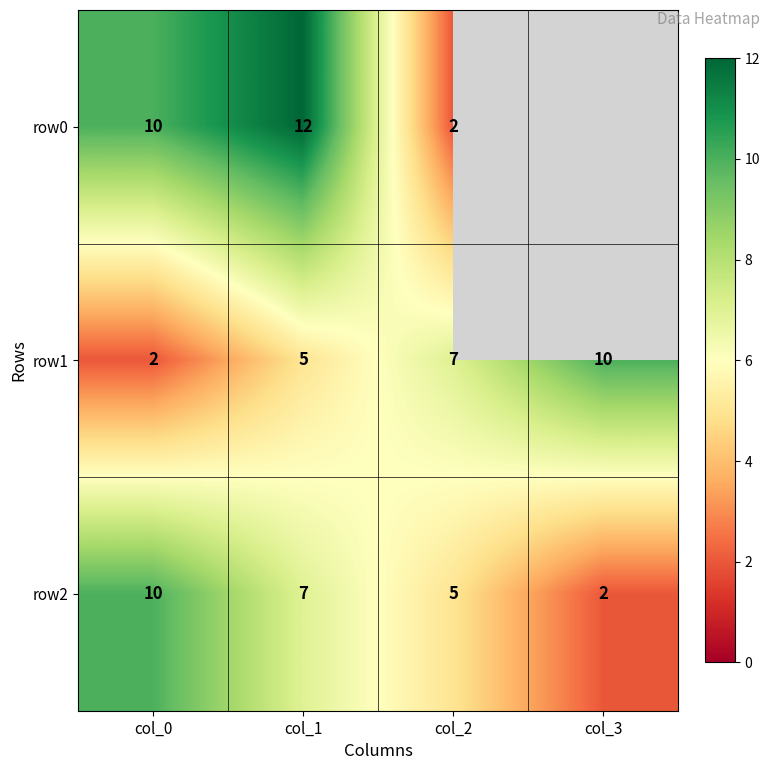

What is the difference between the second highest and minimum values in the row2 series?

5